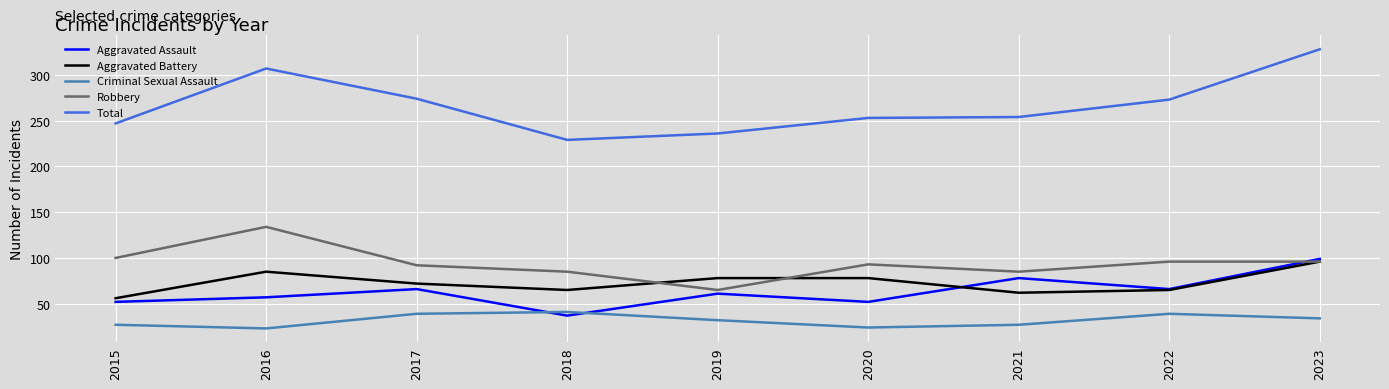

What is the spread (max minus min) of values at 2021?

227